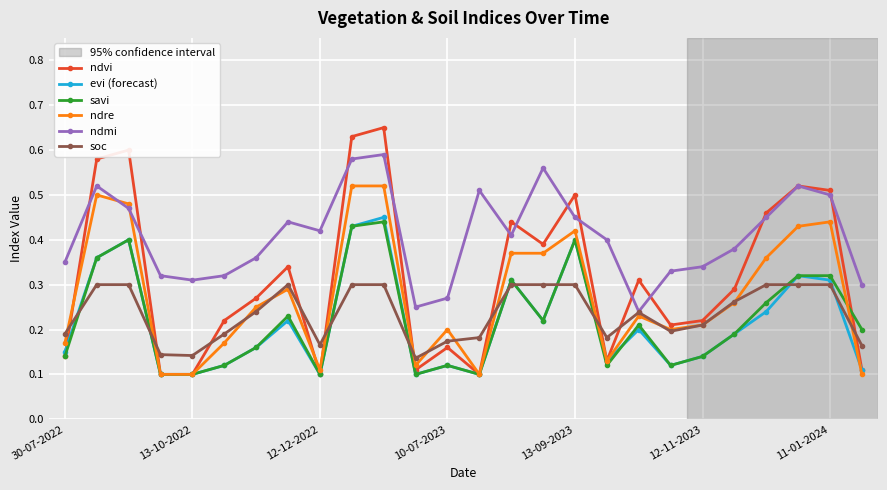

Which series has the largest total across all categories?

ndmi